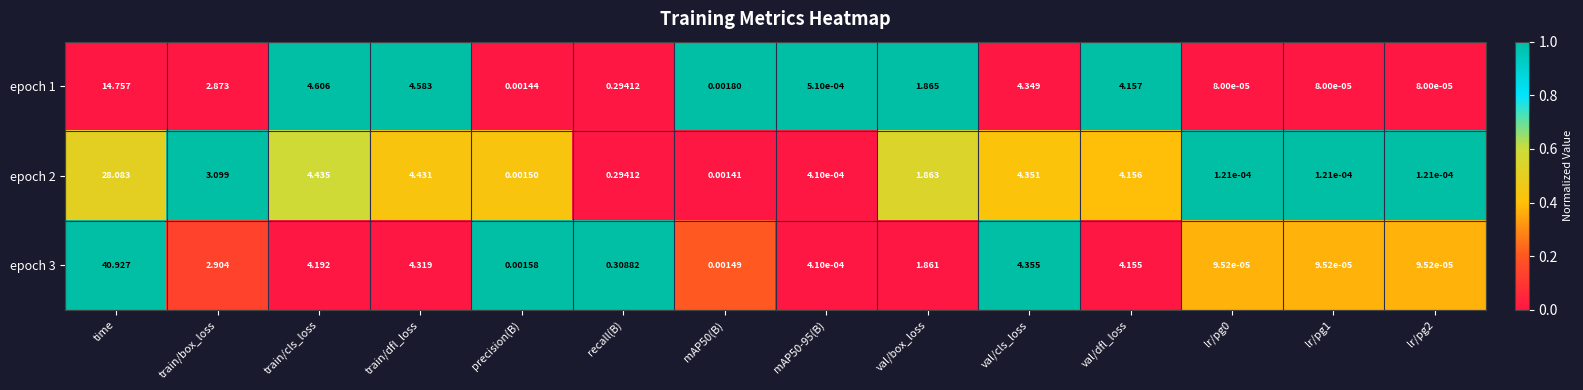

At which label does epoch 3 reach its peak?

time